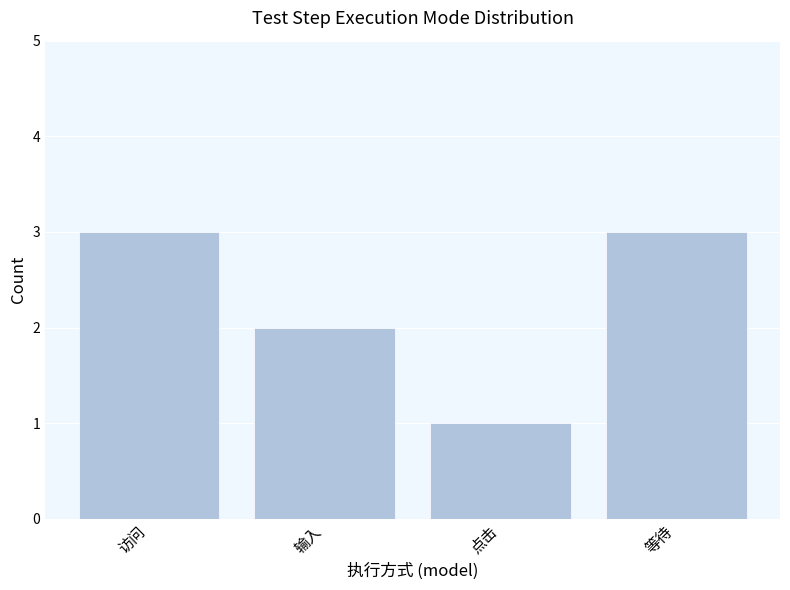

What value does the data have at 访问?

3